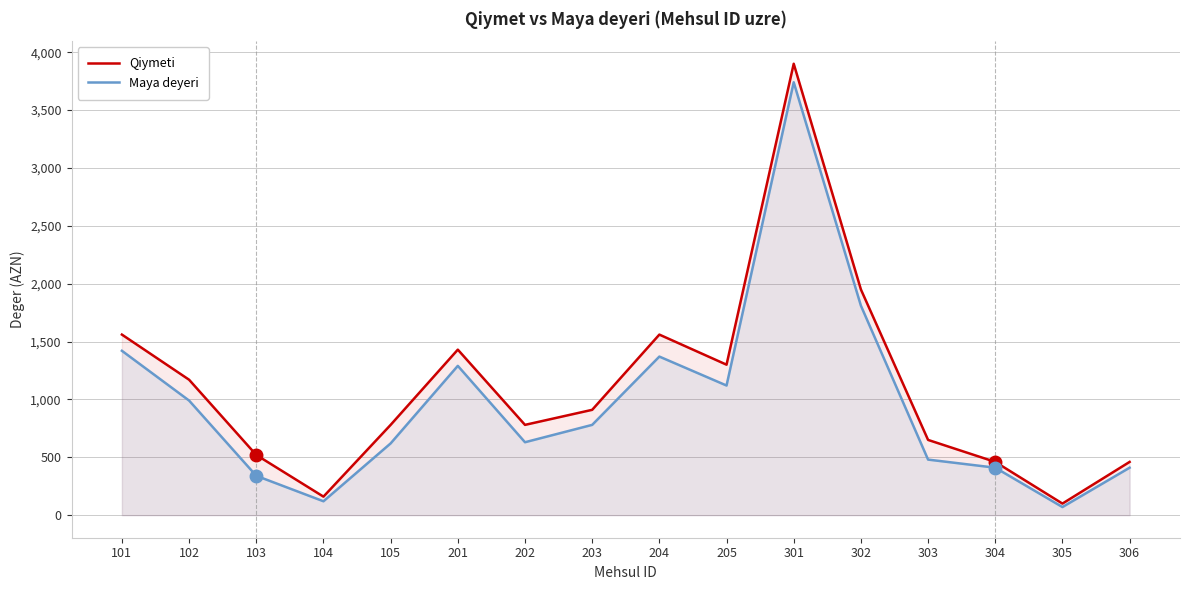

At which category does Qiymeti reach its first local peak?

201